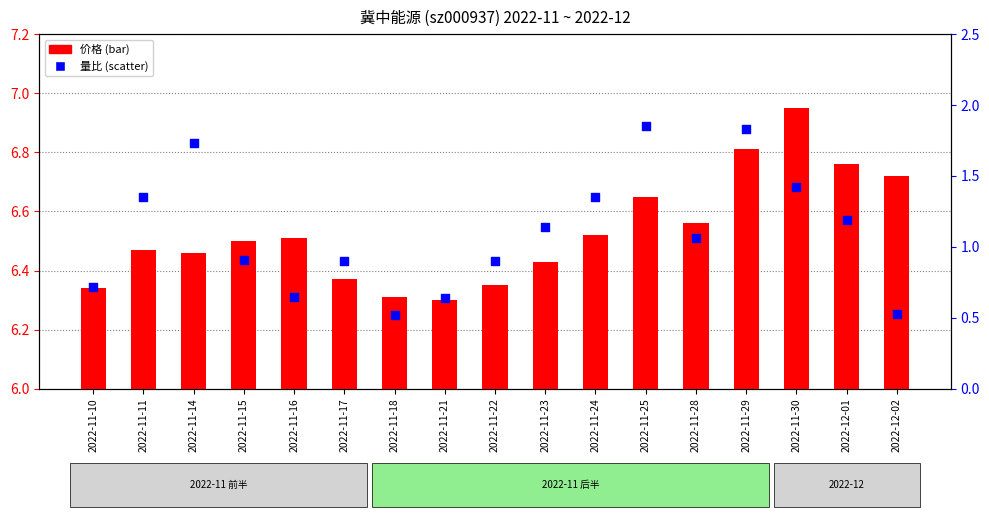

At which category is the sum across all series the highest?

2022-11-29